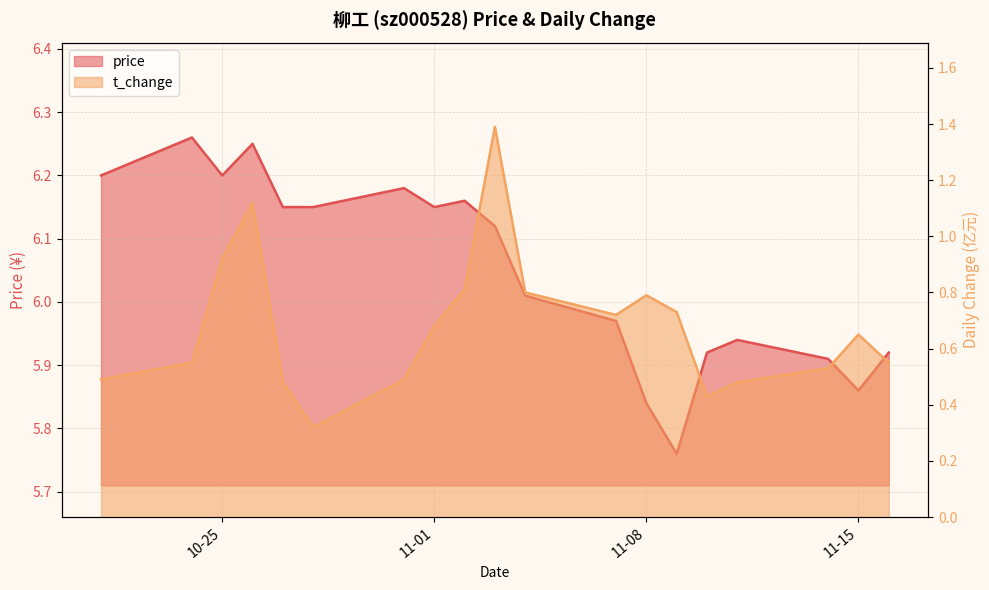

What is the minimum value for price?

5.8